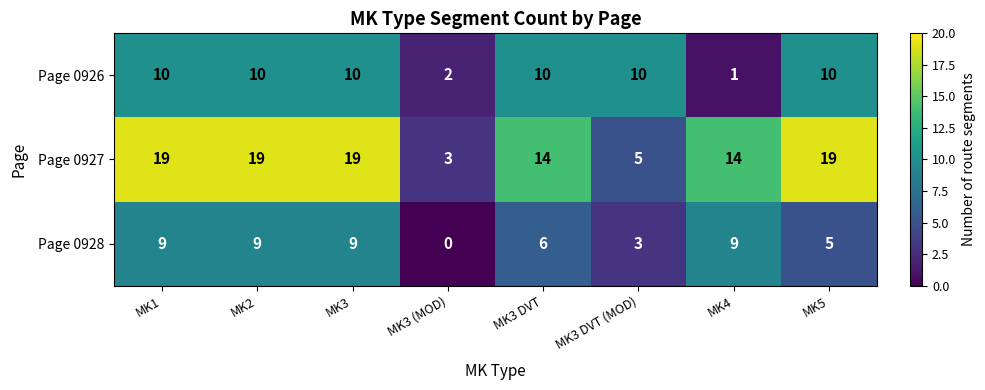

What is the difference between the highest and lowest values at MK3?

10